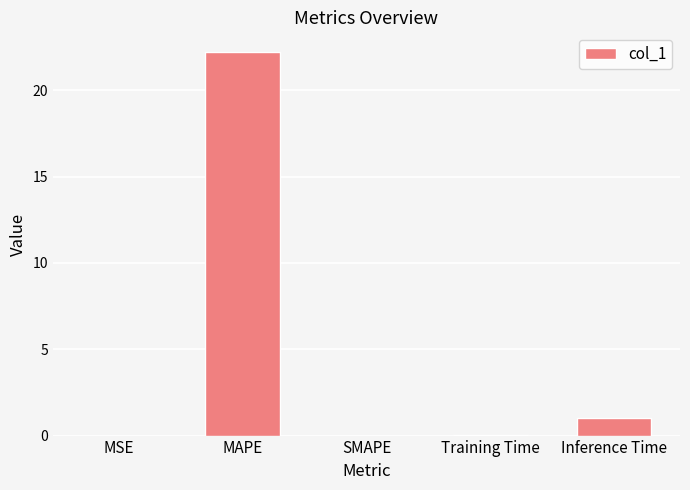

Does the chart contain stacked bars?

No